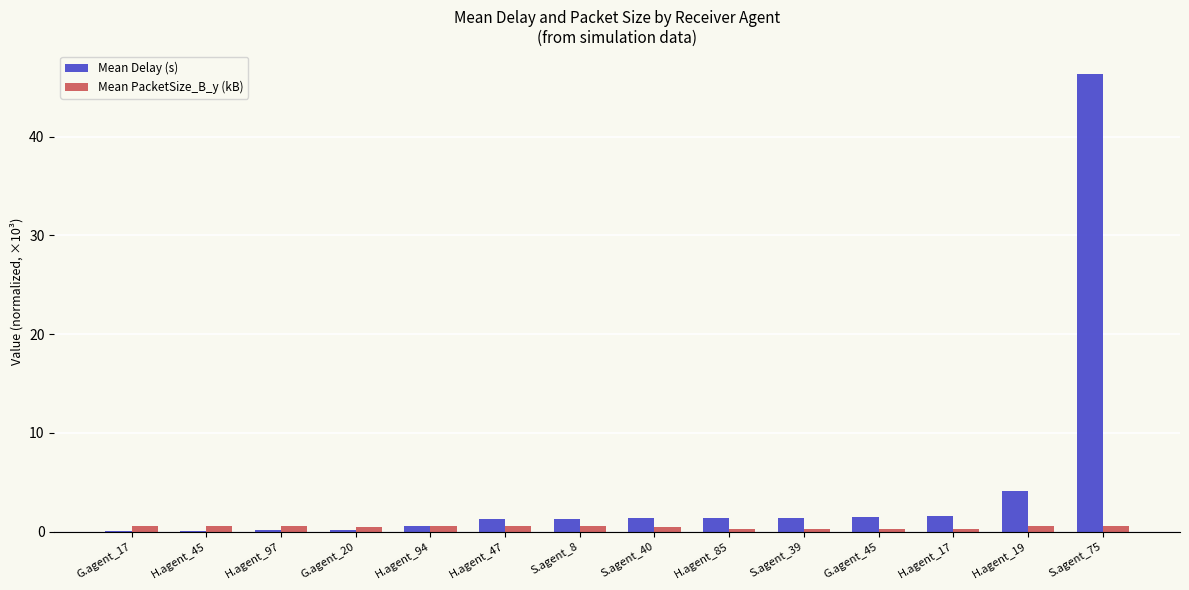

Between H.agent_97 and H.agent_19, which series saw the biggest shift?

Mean Delay (s)